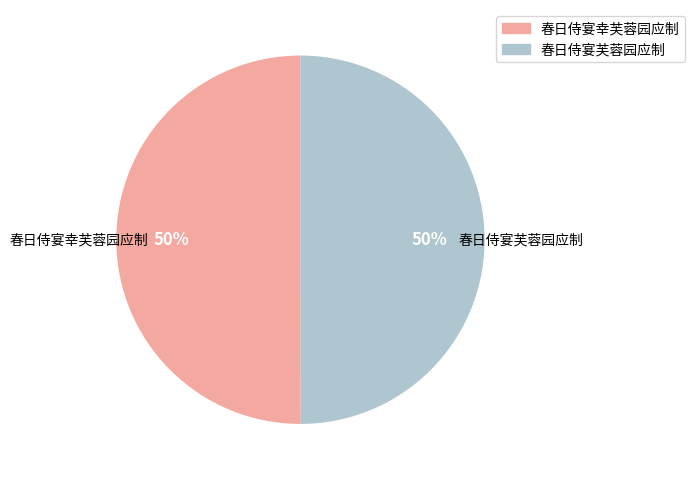

To the nearest percent, what is the average slice percentage?

50%